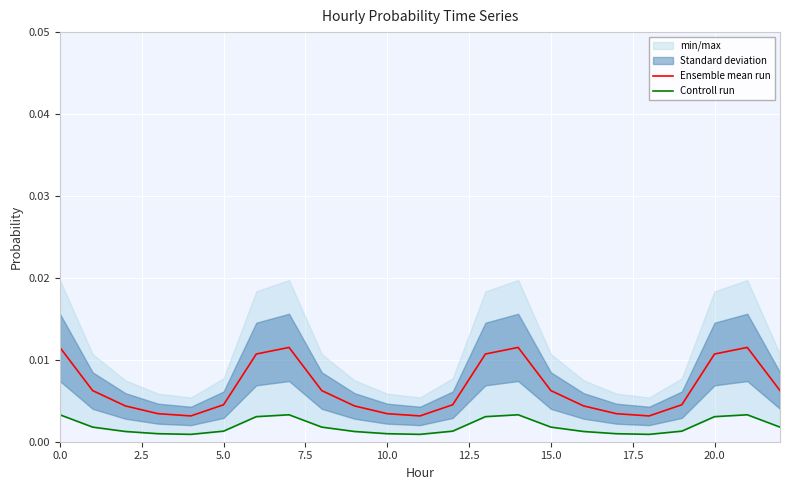

Count the Ensemble mean run values in the range 0 to 1.

23